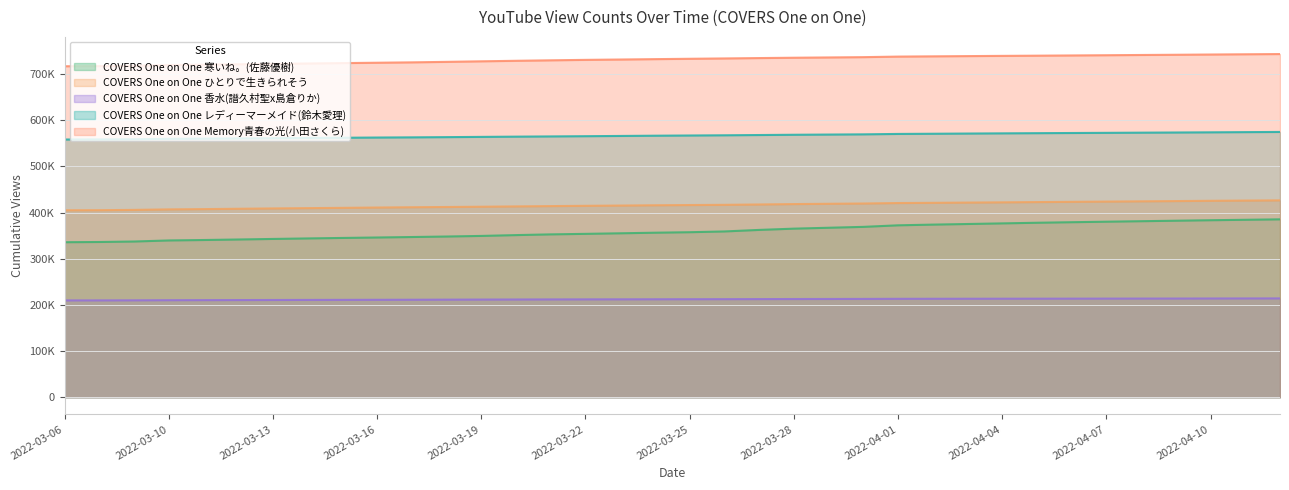

Does the chart have visible grid lines?

Yes